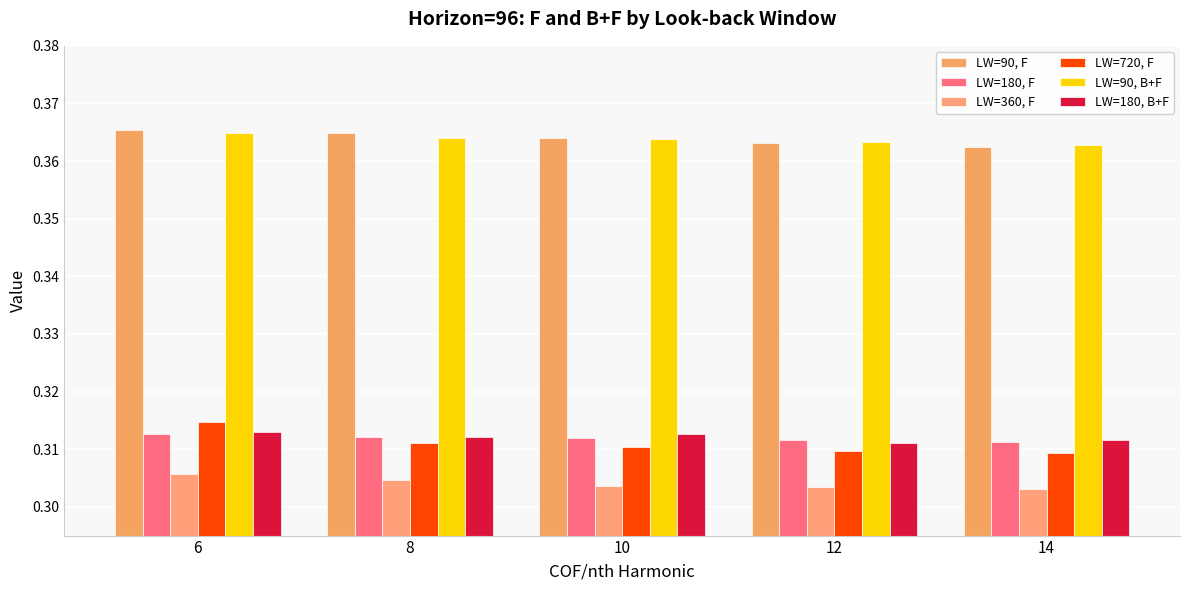

How many data points does each series have?

5